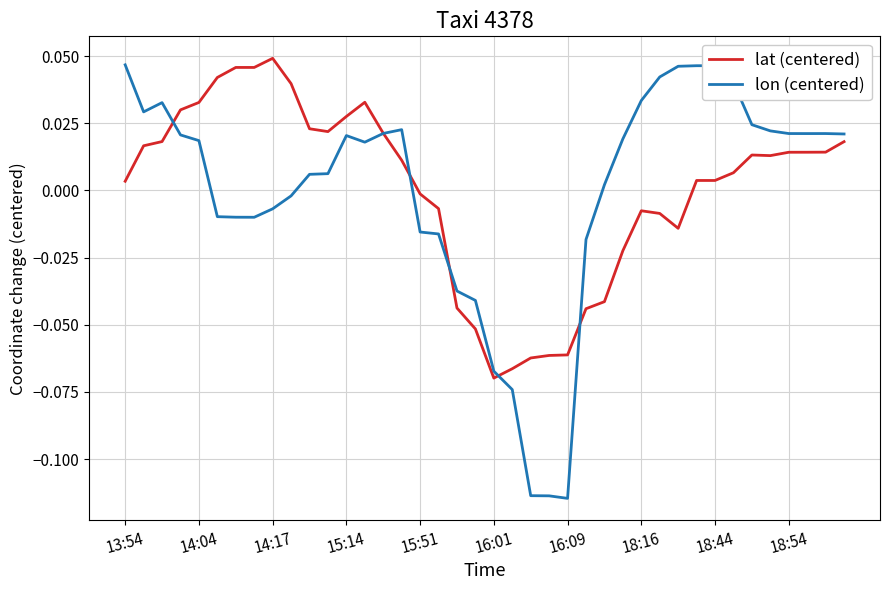

Which series ends up on top after the final intersection of lon (centered) and lat (centered)?

lon (centered)